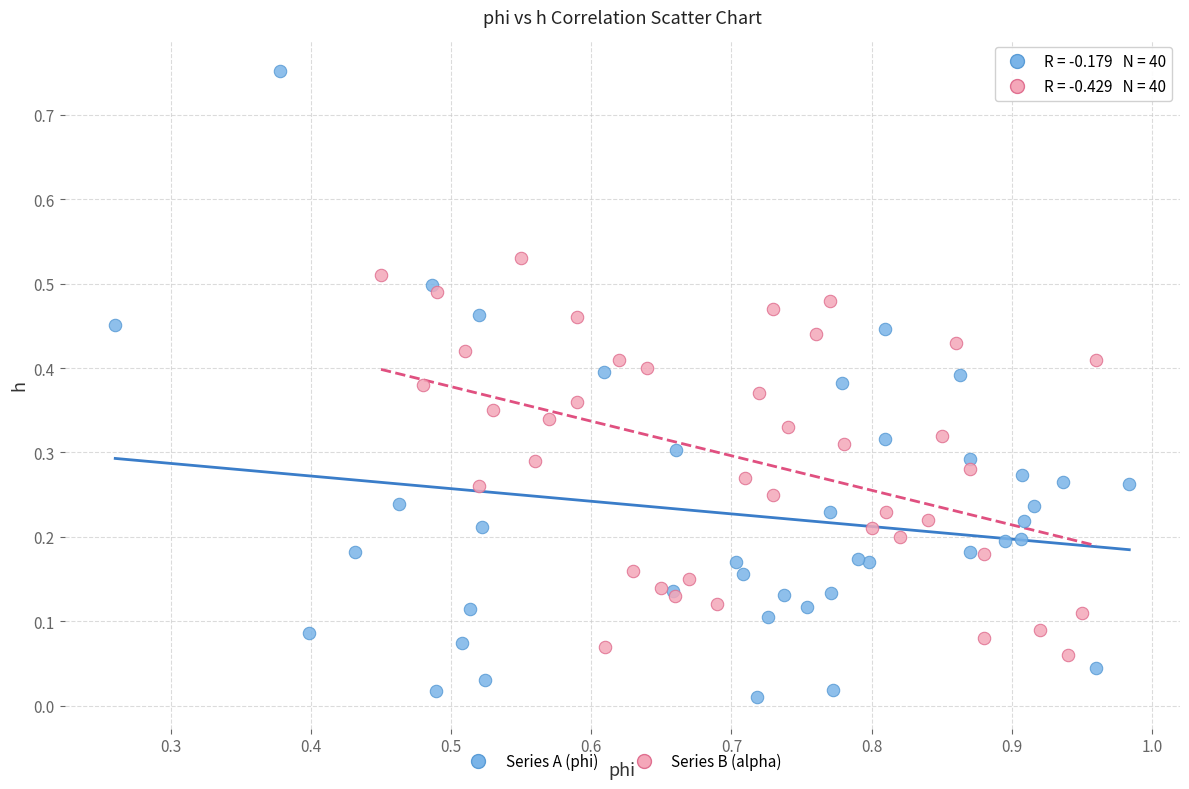

Which series contains the lowest Y value?

Series A (phi)